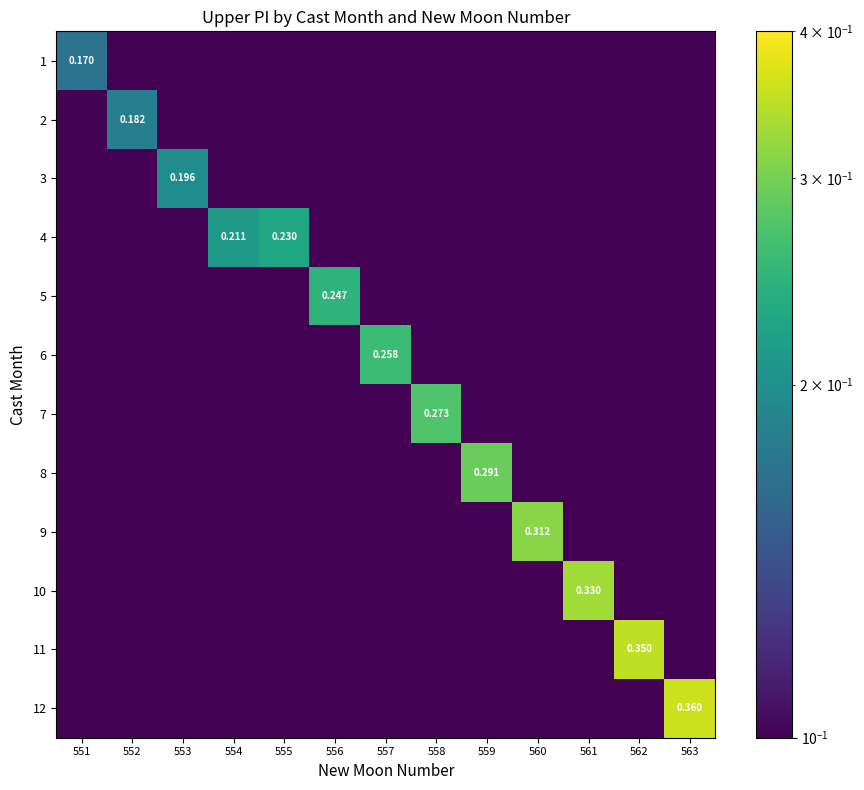

True or false: 6 has a value of 0.0 at 563.

False